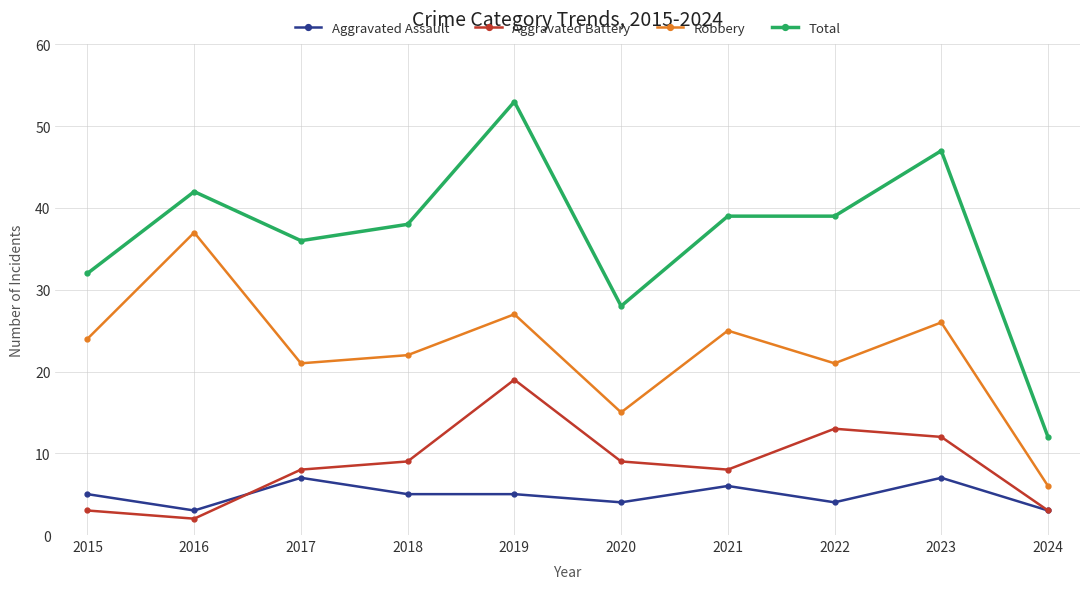

Read the Aggravated Battery value at 2021.

8